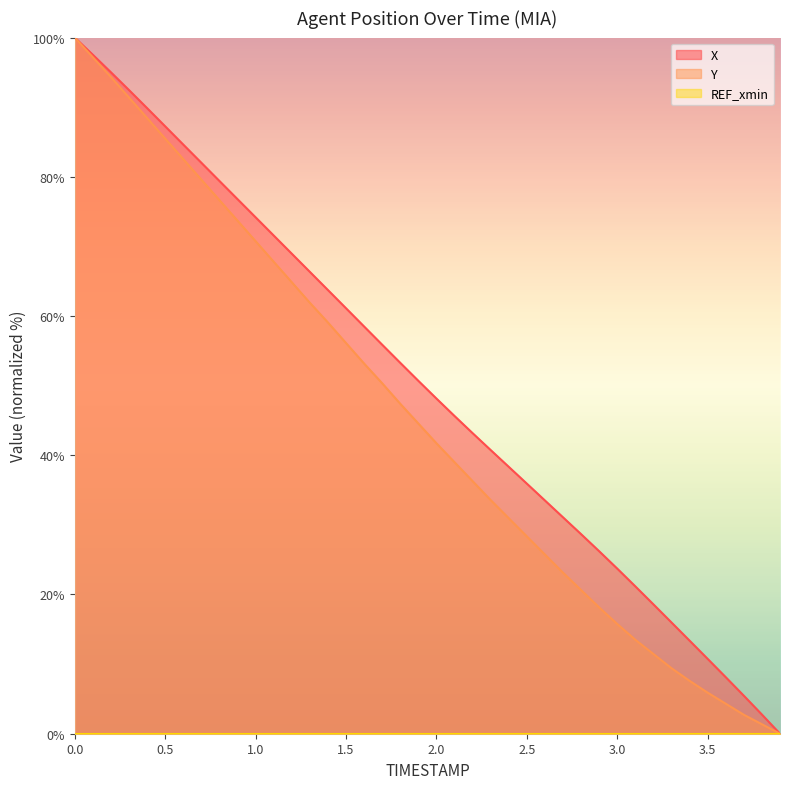

Reading left to right, what are all the values shown in this chart?

X: 100.0	97.5	95.0	92.5	89.9	87.2	84.6	82.0	79.4	76.8	74.2	71.6	69.0	66.3	63.7	61.1	58.5	55.9	53.3	50.7	48.1	45.6	43.2	40.7	38.3	35.9	33.5	31.1	28.7	26.2	23.7	21.2	18.6	16.0	13.4	10.8	8.1	5.5	2.8	0.0
Y: 100.0	97.2	94.3	91.4	88.4	85.5	82.5	79.6	76.6	73.7	70.7	67.8	64.9	61.9	59.1	56.1	53.2	50.3	47.4	44.6	41.7	39.0	36.3	33.6	31.0	28.3	25.7	23.1	20.6	18.1	15.8	13.5	11.5	9.4	7.6	5.9	4.3	2.7	1.4	0.0